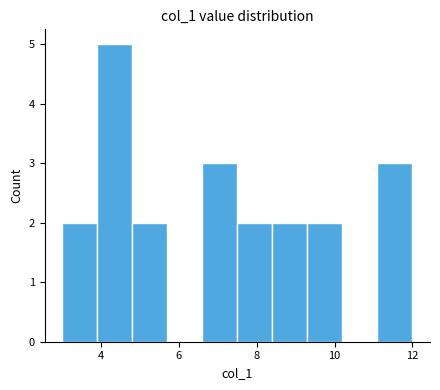

Reading left to right, list every bar in this chart as the range it spans on the x-axis followed by its height. Neither the bar edges nor the heights are printed on the chart, so give them approximately, as read against the axes.

3.0 to 3.9: 2
3.9 to 4.8: 5
4.8 to 5.7: 2
5.7 to 6.6: 0
6.6 to 7.5: 3
7.5 to 8.4: 2
8.4 to 9.3: 2
9.3 to 10.2: 2
10.2 to 11.1: 0
11.1 to 12.0: 3